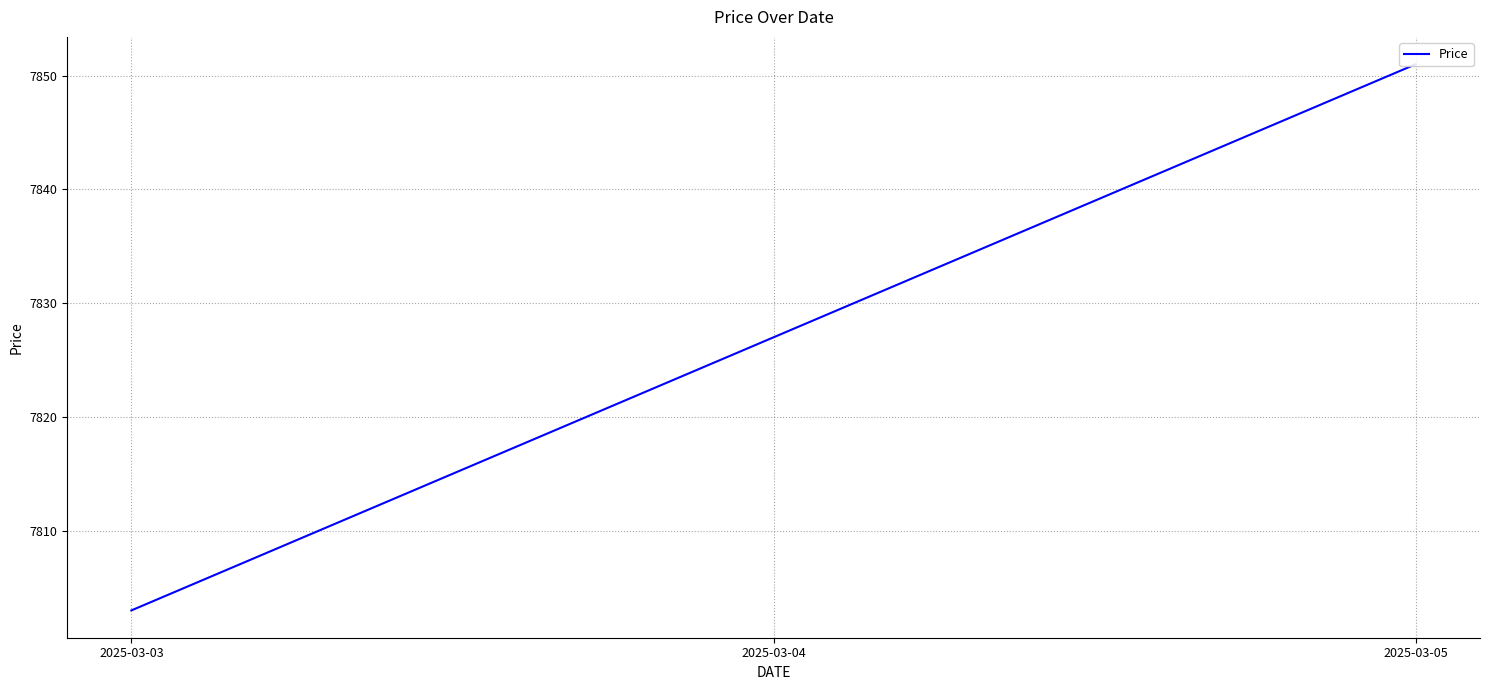

How many categories are shown in the chart?

3